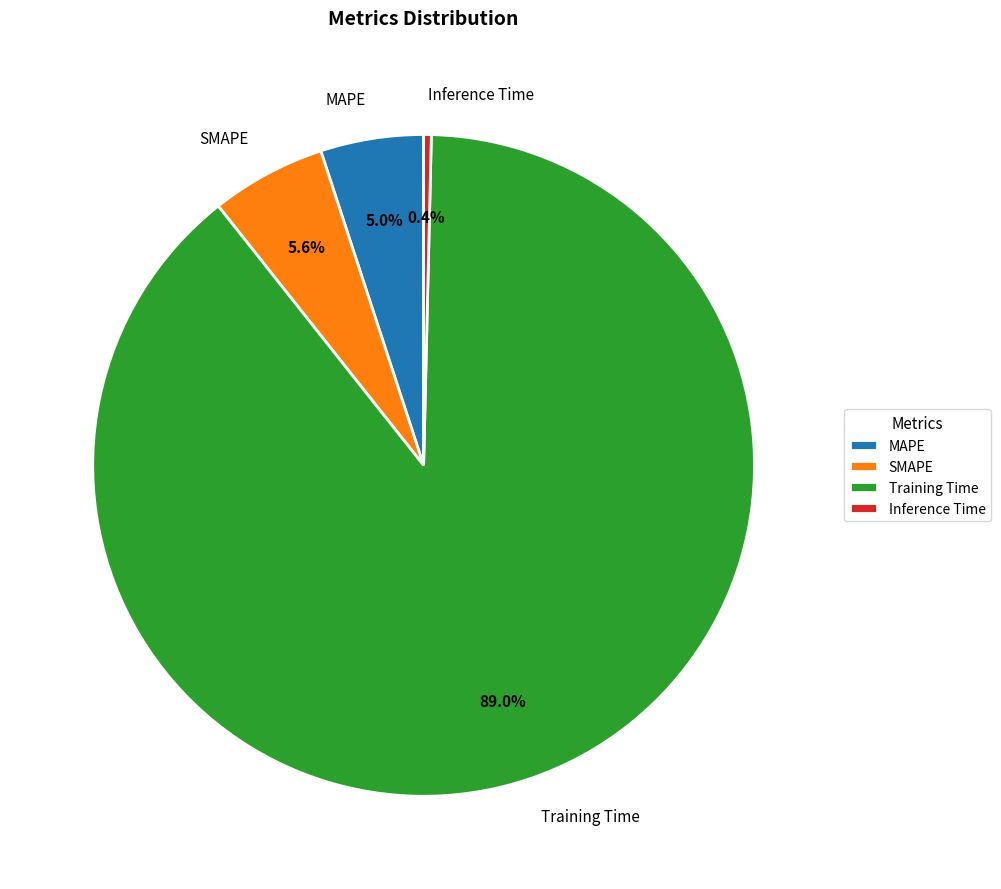

Do Training Time and SMAPE together represent more than half of the pie?

Yes